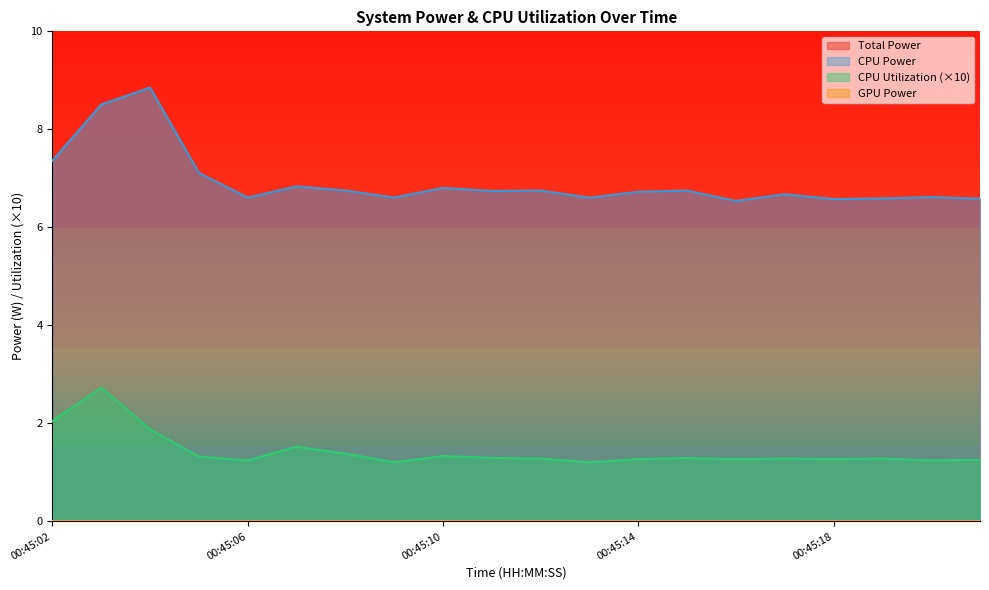

Is the value of CPU Utilization at 00:45:17 greater than the value of Total Power at 00:45:21?

No